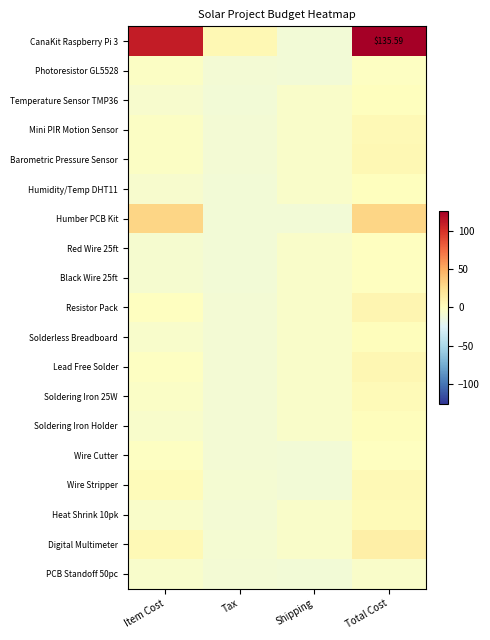

At which category is the sum across all series the highest?

Total Cost